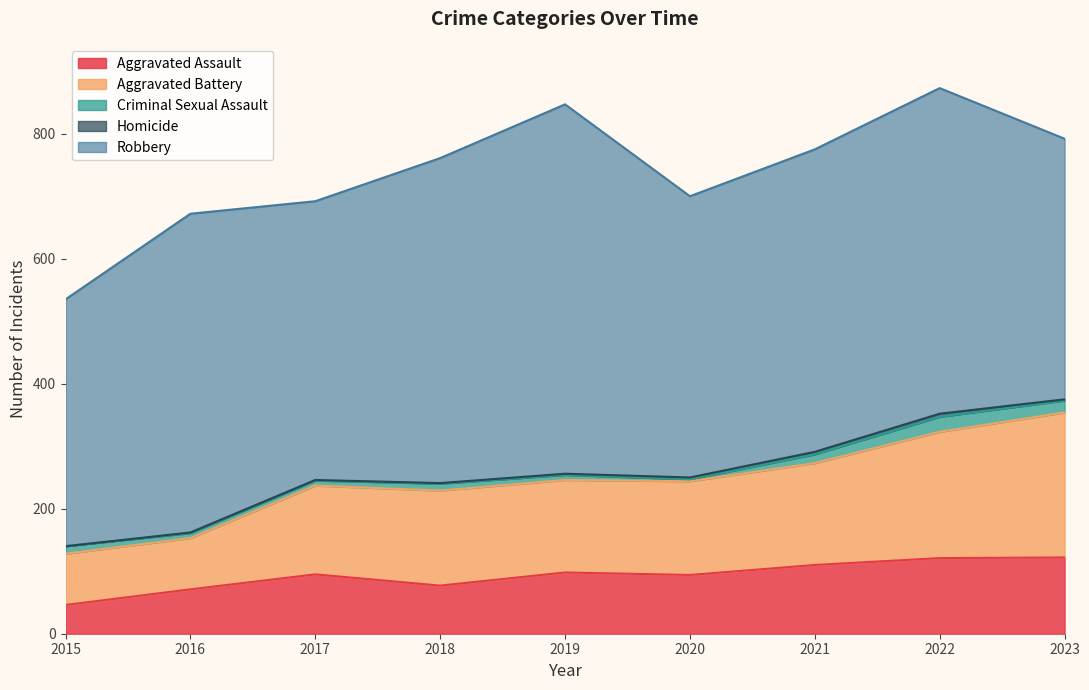

The value of Aggravated Battery at 2023 is 232. True or false?

True